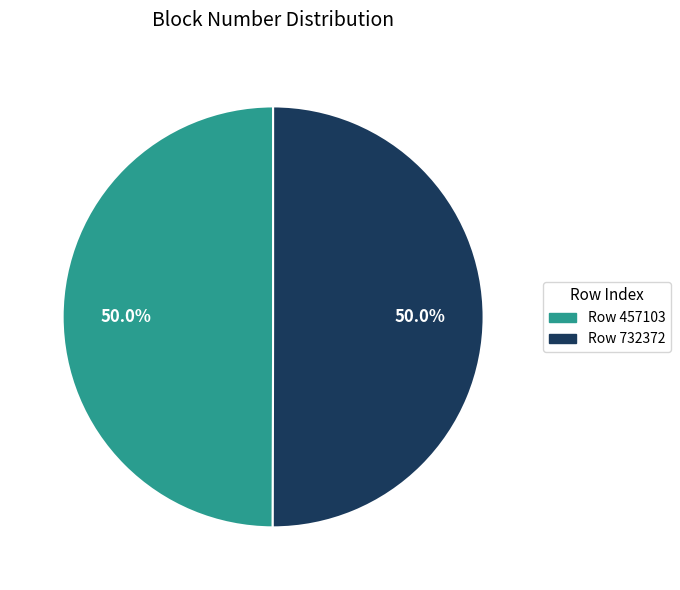

How much of the chart is everything except Row 732372?

50.0%